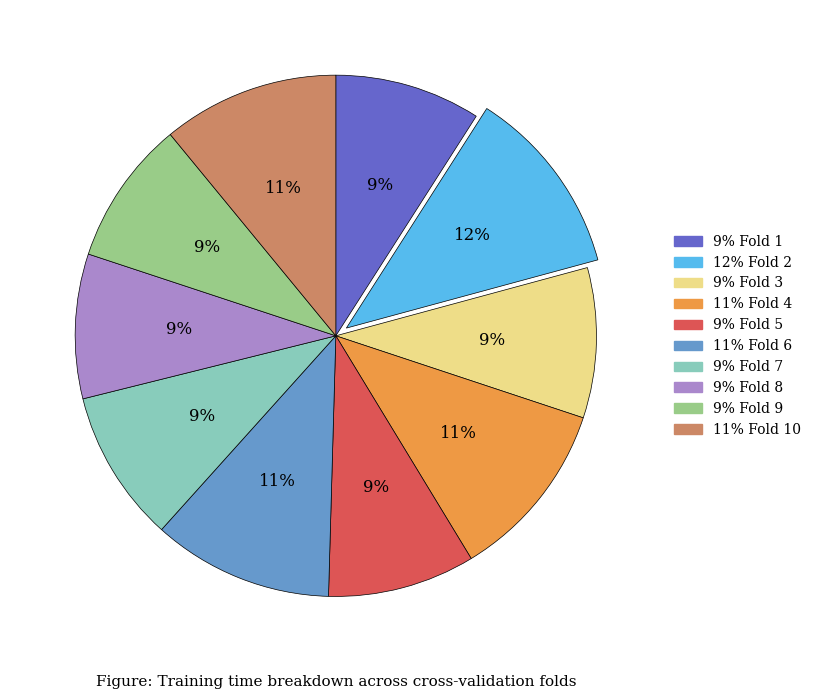

To the nearest percent, what is the difference between the largest and smallest slice percentages?

3%